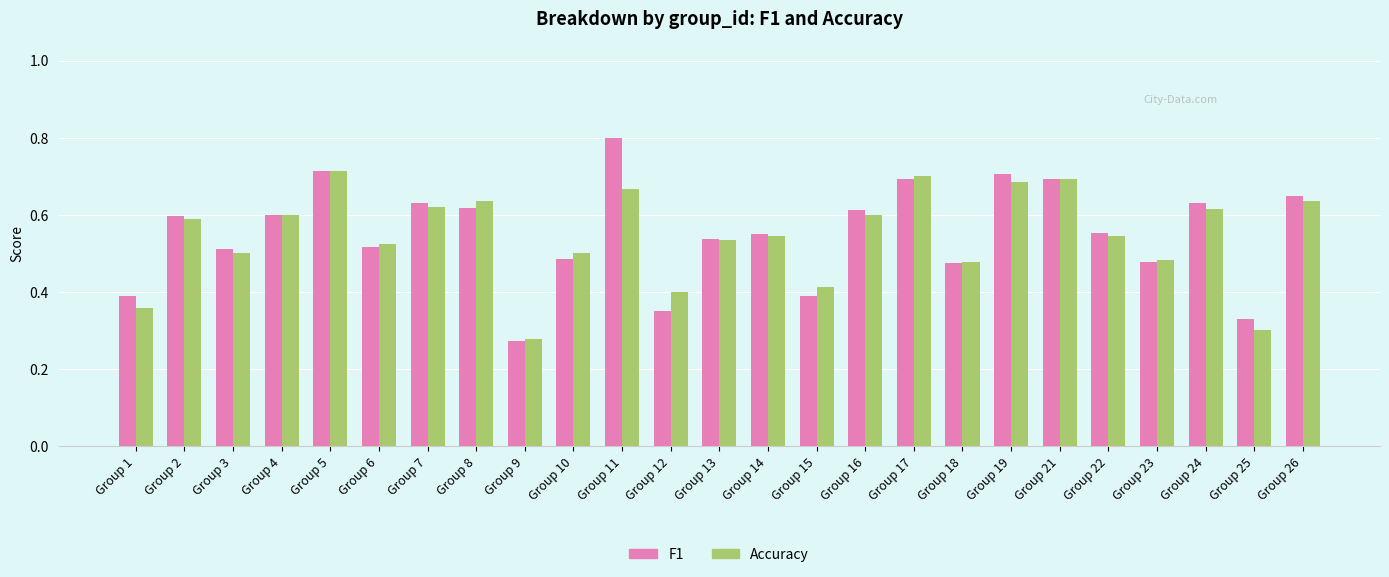

What is the maximum value shown in the chart?

0.8